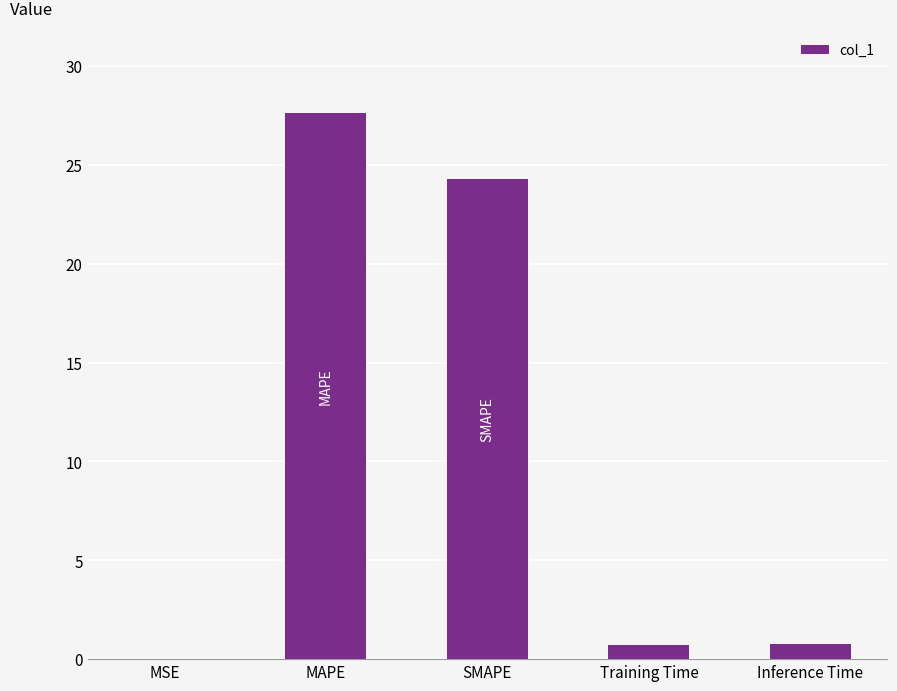

Which has a higher value, SMAPE or MAPE?

MAPE